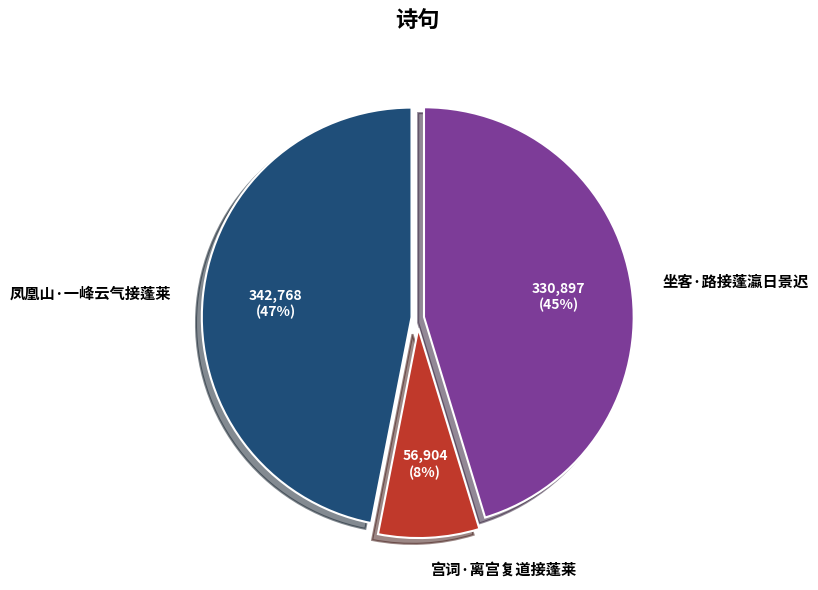

To the nearest percent, what percentage of the pie is 宫词·离宫复道接蓬莱?

8%